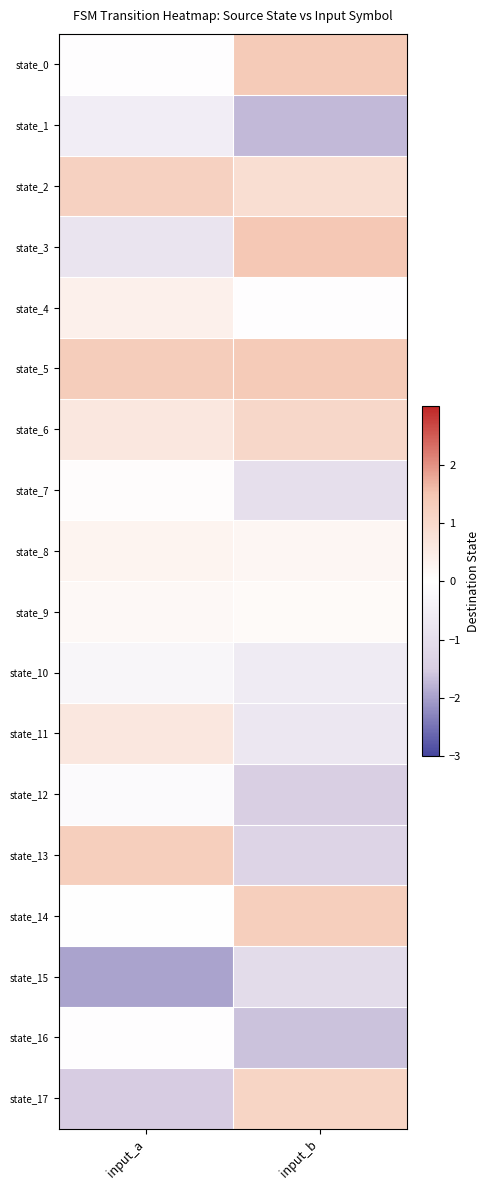

At which category is the sum across all series the highest?

input_a